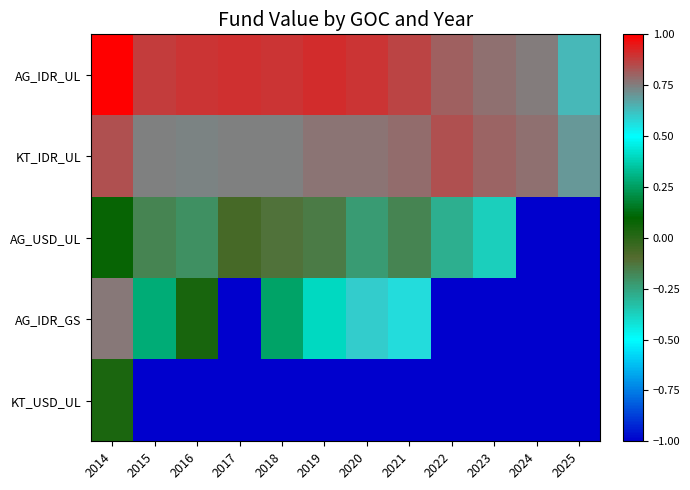

At how many categories does at least one series exceed 0?

12